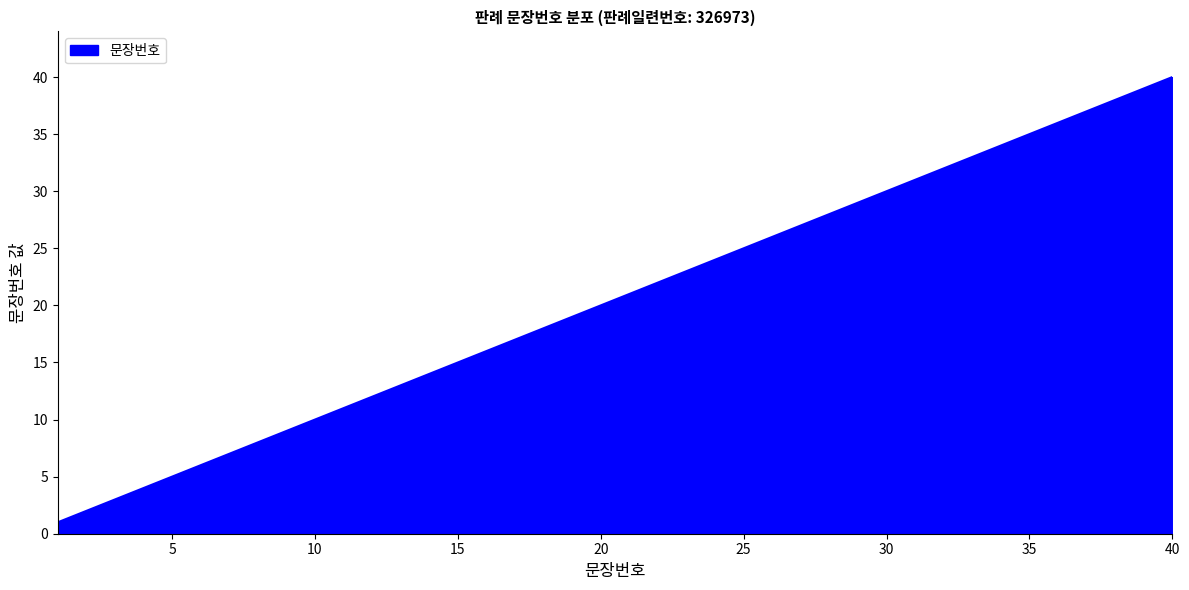

What is the maximum value shown in the chart?

40